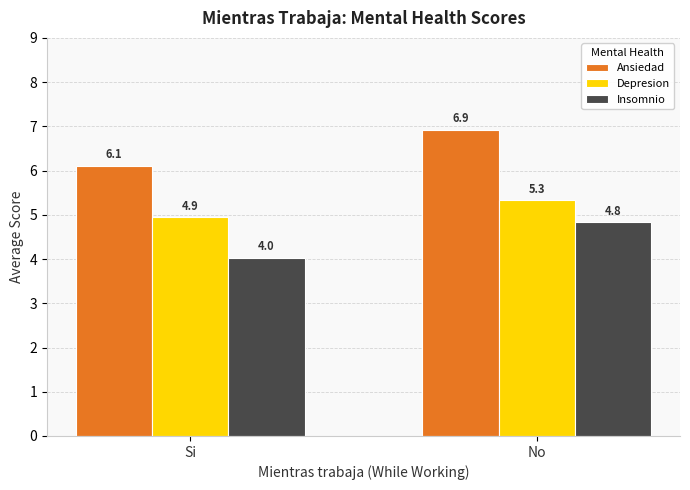

What is the greatest value displayed?

6.9